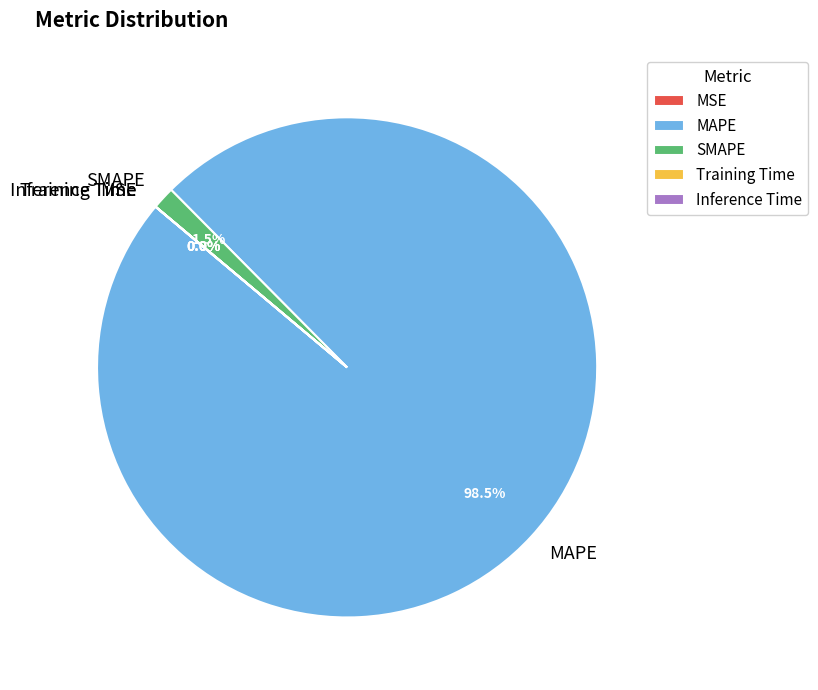

How much of the chart is everything except MAPE?

1.5%